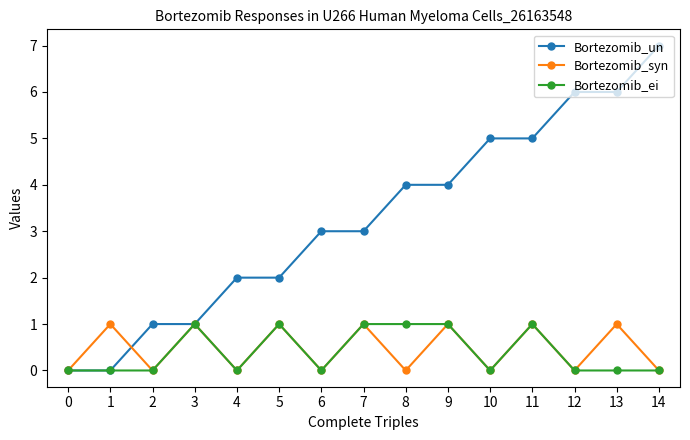

True or false: Bortezomib_syn has a value of 1 at 4.

False